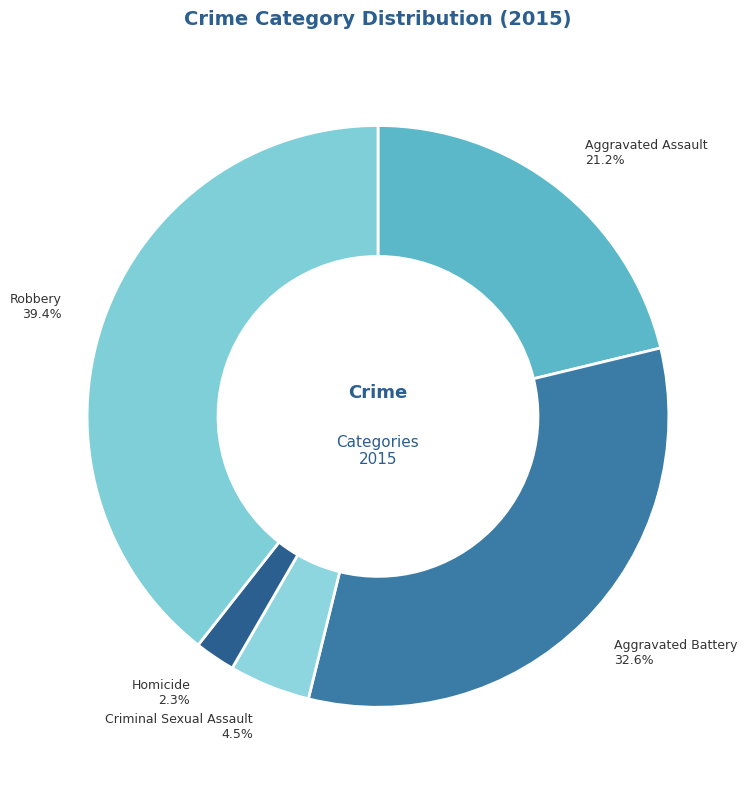

Combined, what portion of the pie is Criminal Sexual Assault and Aggravated Assault?

25.7%